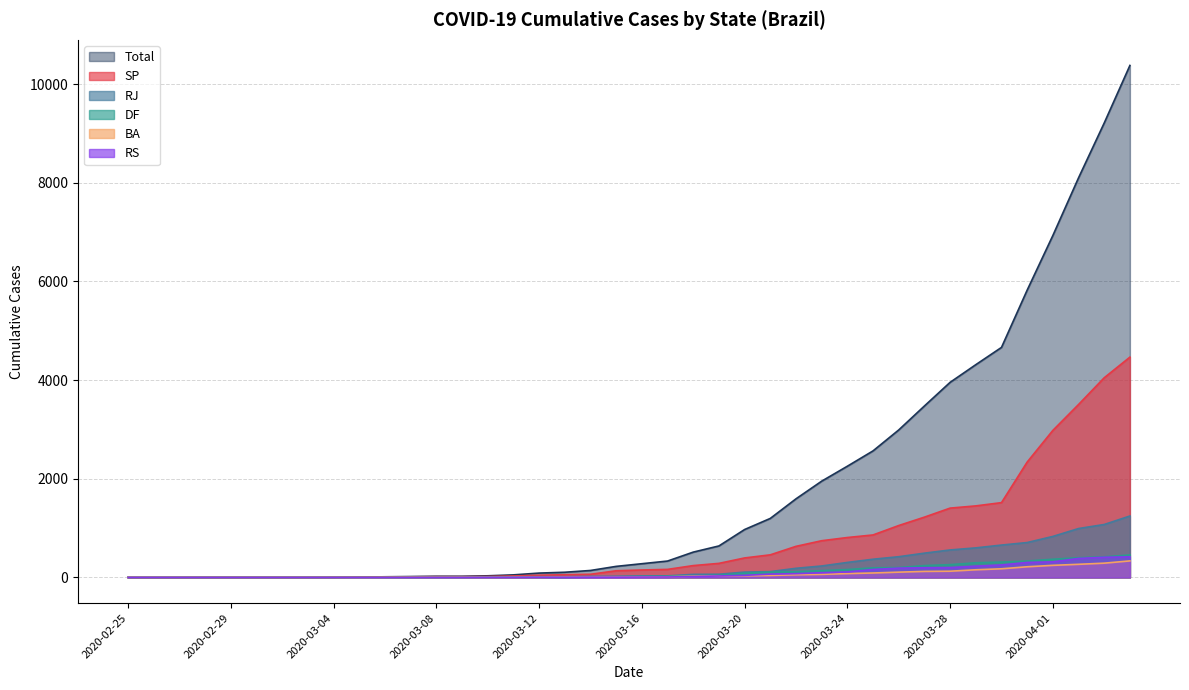

Is it true that SP equals 902 at 2020-03-29?

False